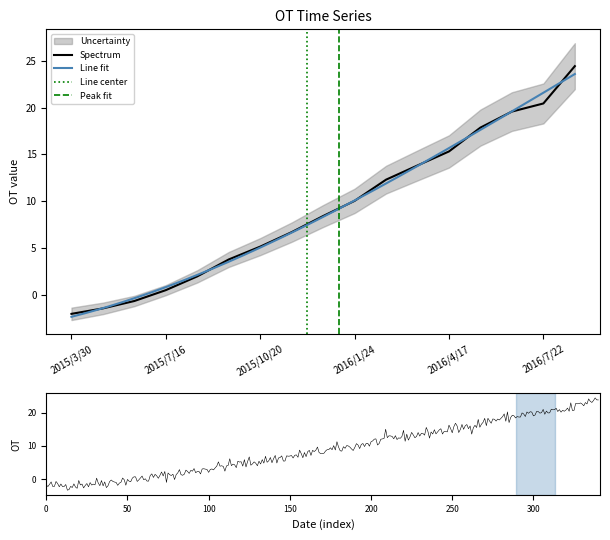

How many positive values are there?

14